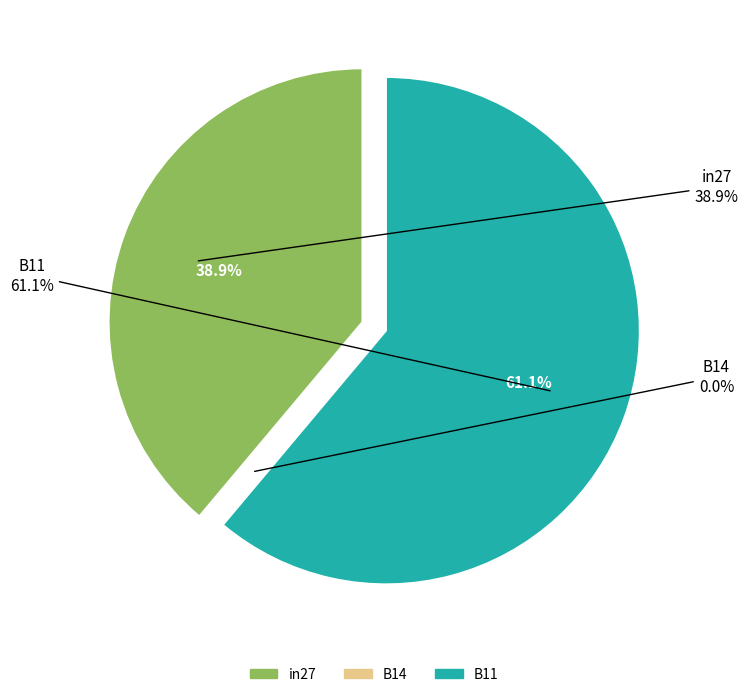

What is the smallest slice in the pie chart?

B14